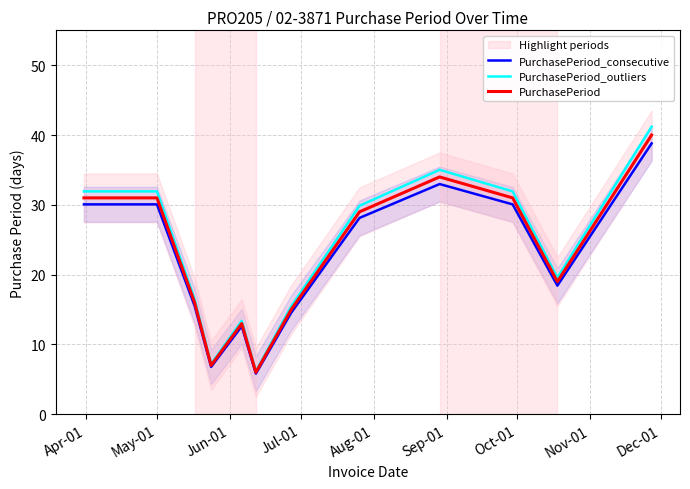

True or false: PurchasePeriod_consecutive and PurchasePeriod_outliers cross at least once.

False